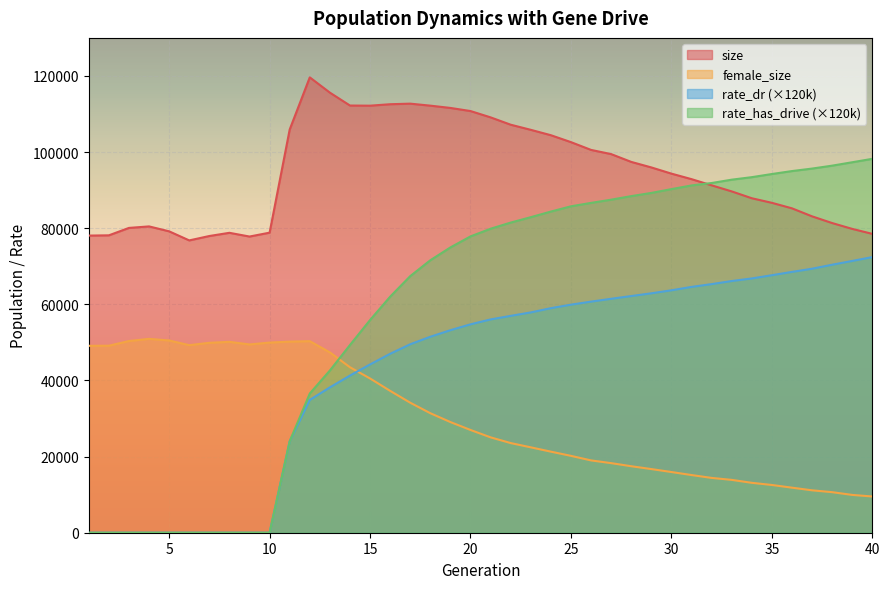

What are all the series names shown in the legend?

size, female_size, rate_dr (×120k), rate_has_drive (×120k)